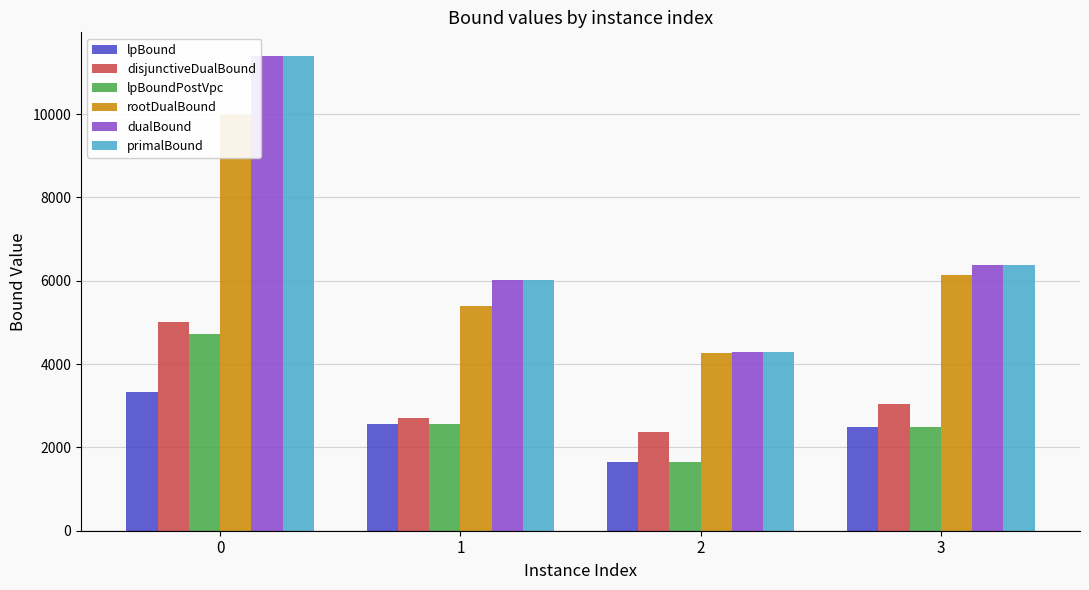

The primalBound series shows 2282.1 at 1. True or false?

False